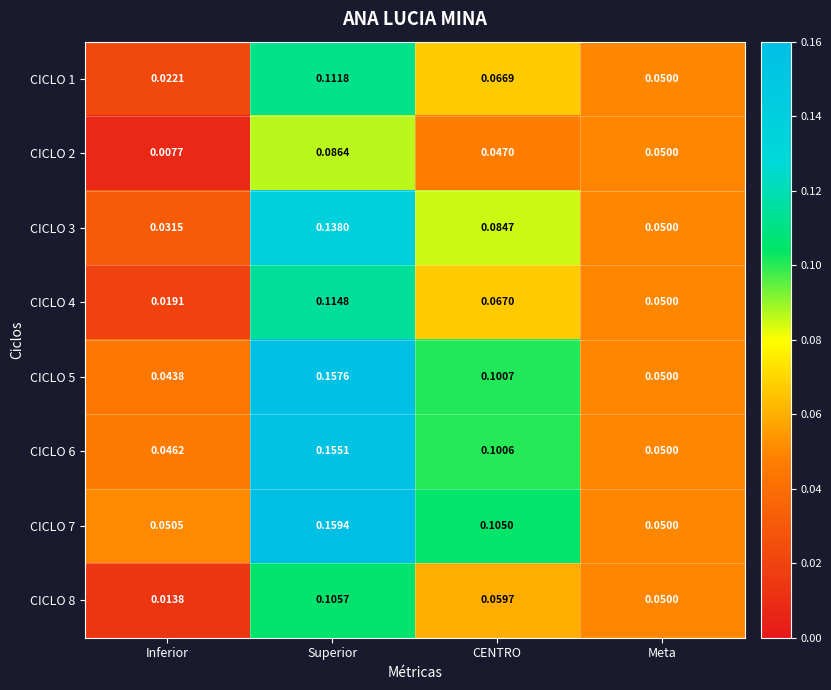

At which category is the sum across all series the highest?

Superior